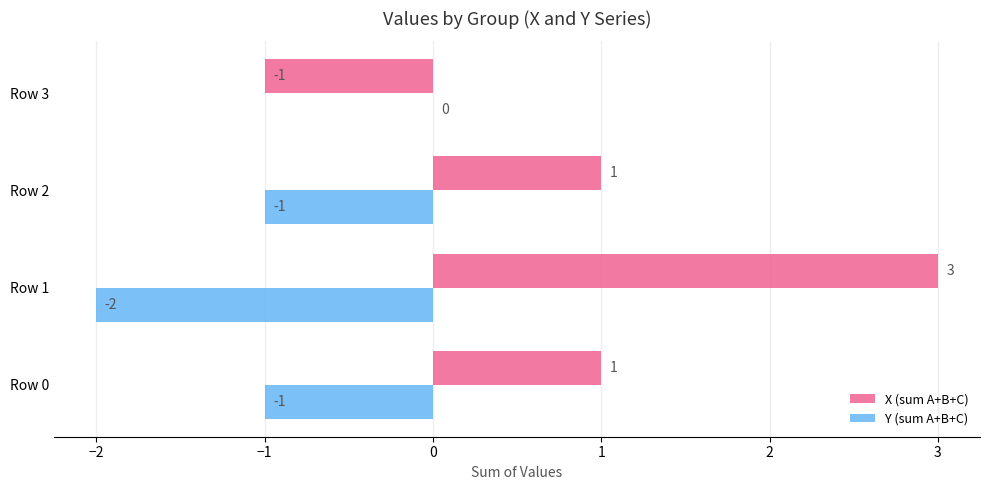

At which category is the sum across all series the highest?

Row 1